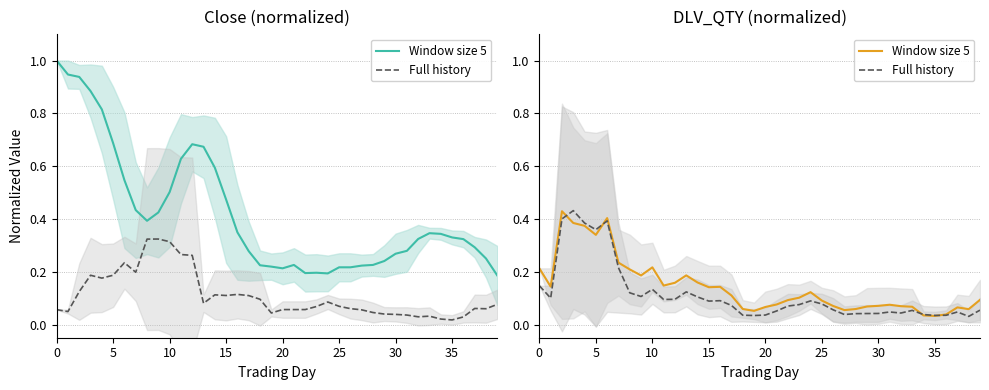

The Full history series shows 0.1 at 19. True or false?

False